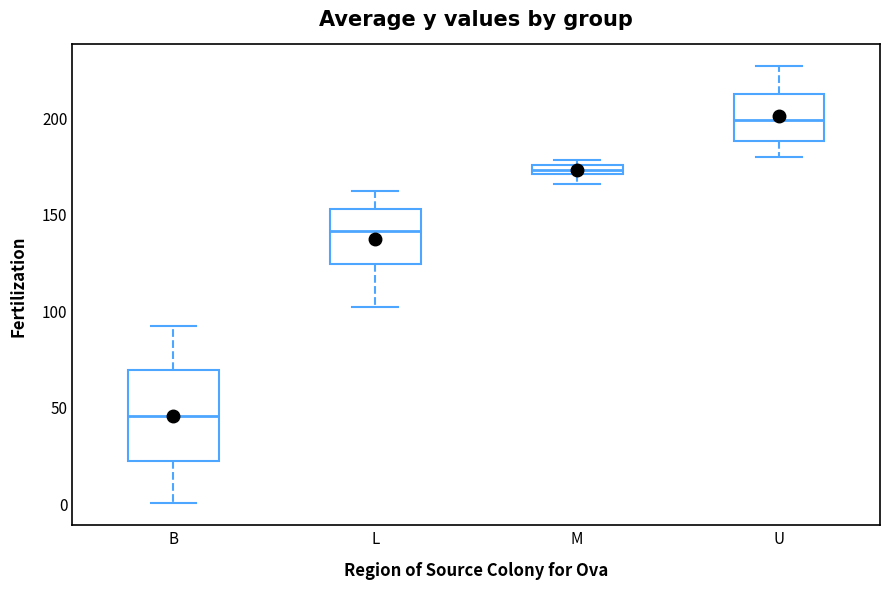

Which box has the highest median line?

U